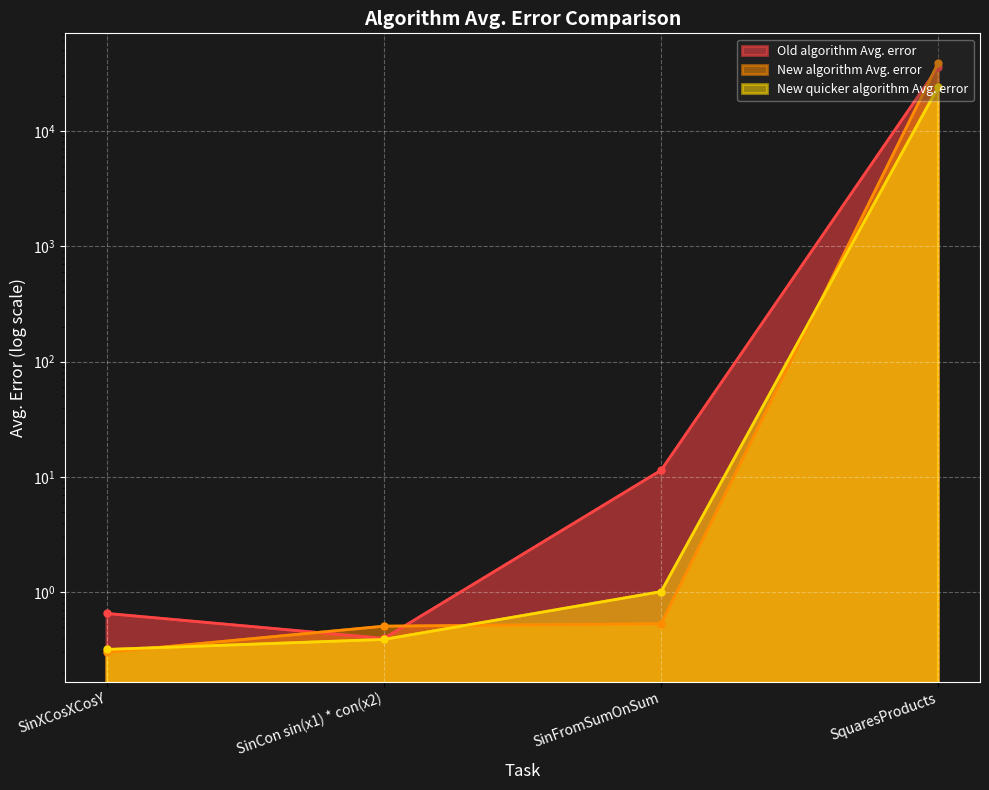

The value of Old algorithm Avg. error at SinFromSumOnSum is 11.4. True or false?

True